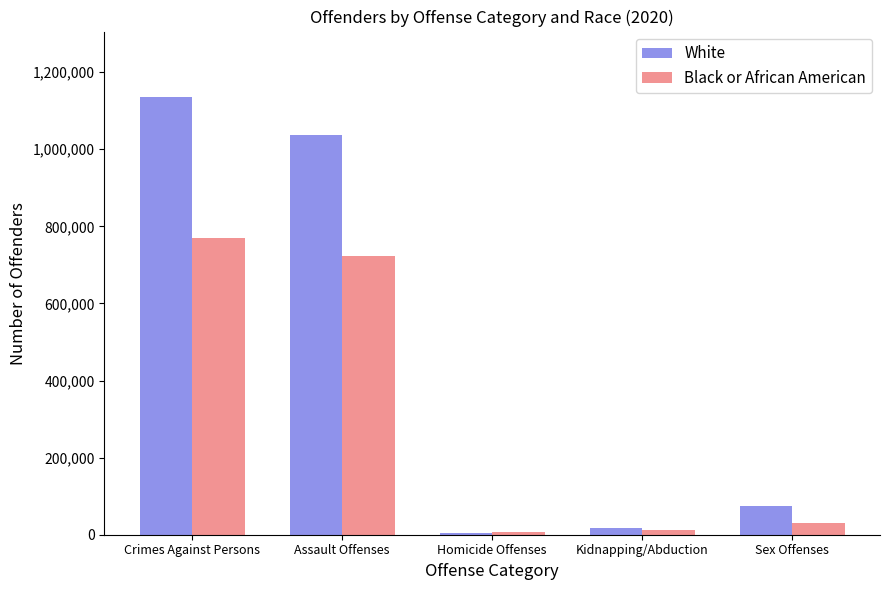

How many bars are there in total?

10